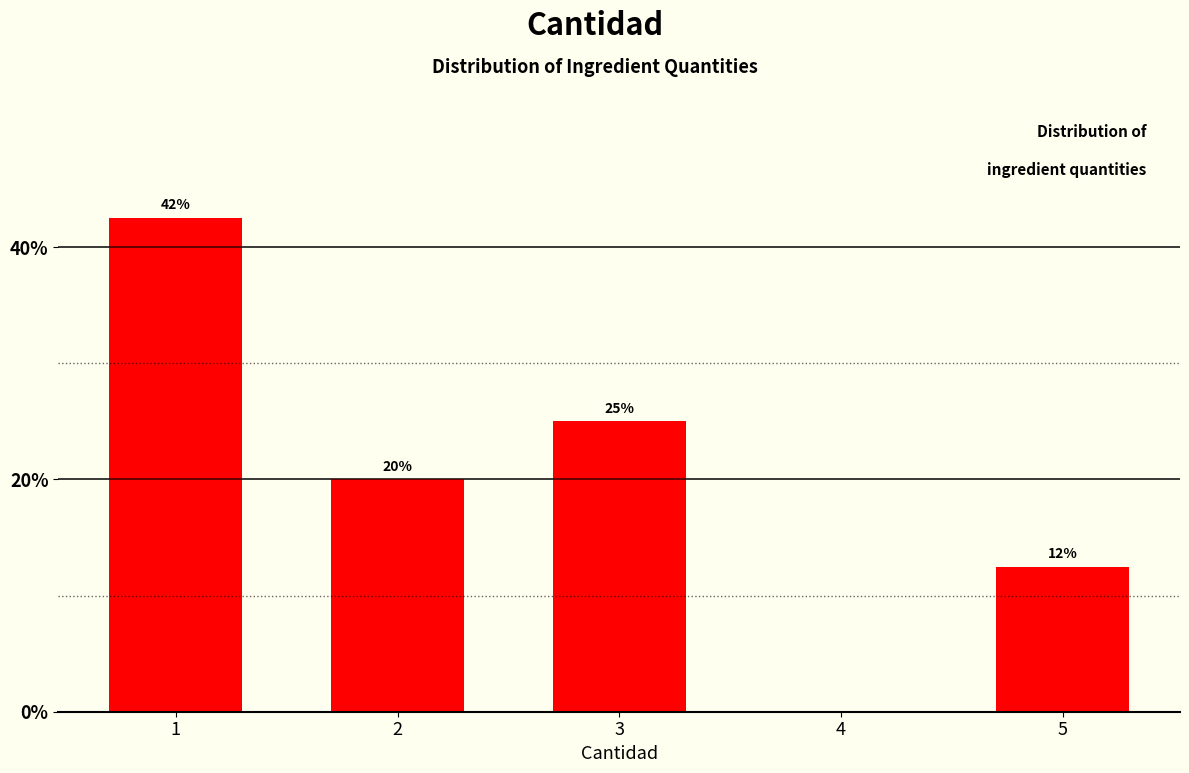

What is the difference between the maximum and minimum values?

30.0